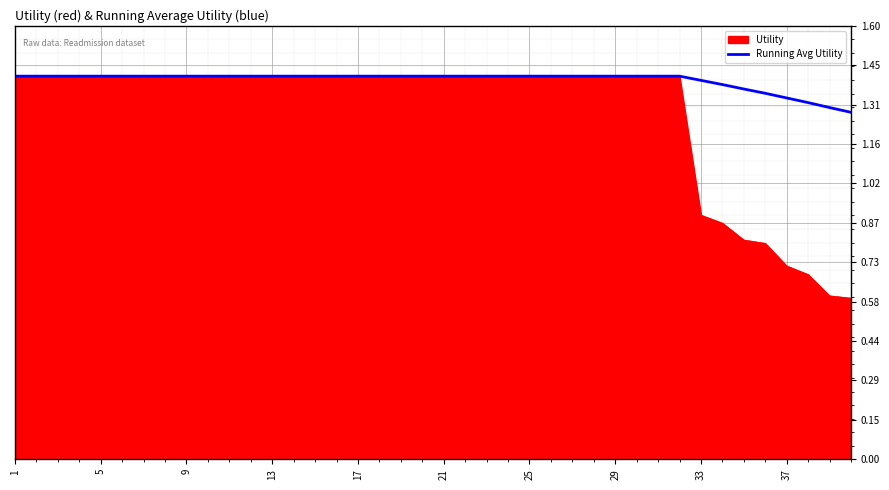

How many lines are shown in the chart?

2